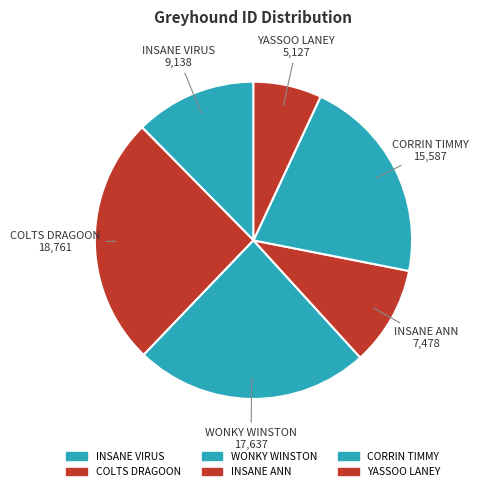

Rank the categories by value from highest to lowest.

COLTS DRAGOON, WONKY WINSTON, CORRIN TIMMY, INSANE VIRUS, INSANE ANN, YASSOO LANEY